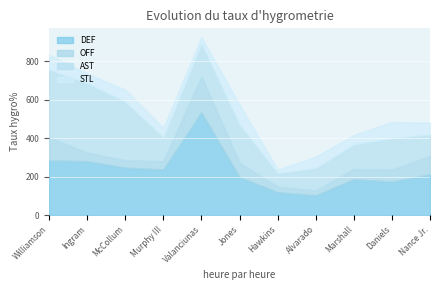

How many intersections are there between AST and OFF?

2